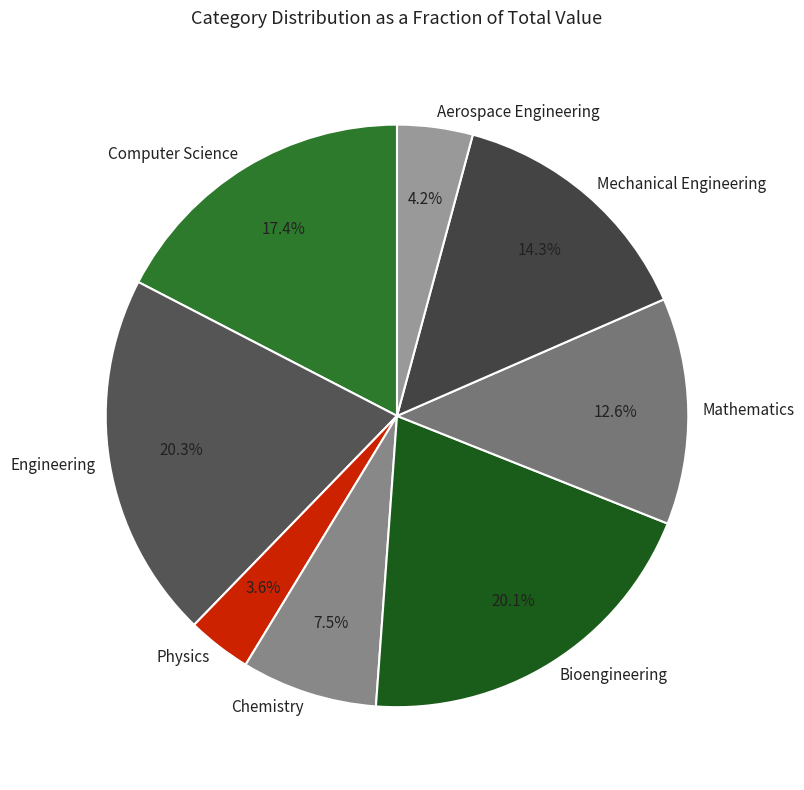

How many slices are in this pie chart?

8